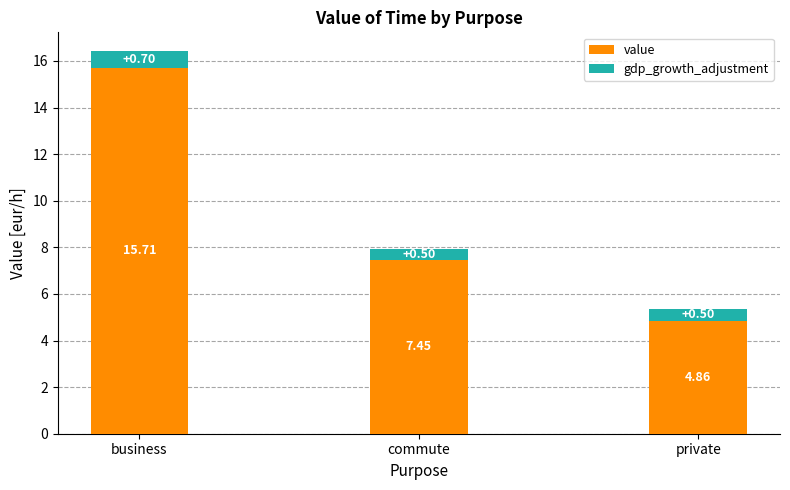

Rank the series by their maximum value, from highest to lowest.

value, gdp_growth_adjustment